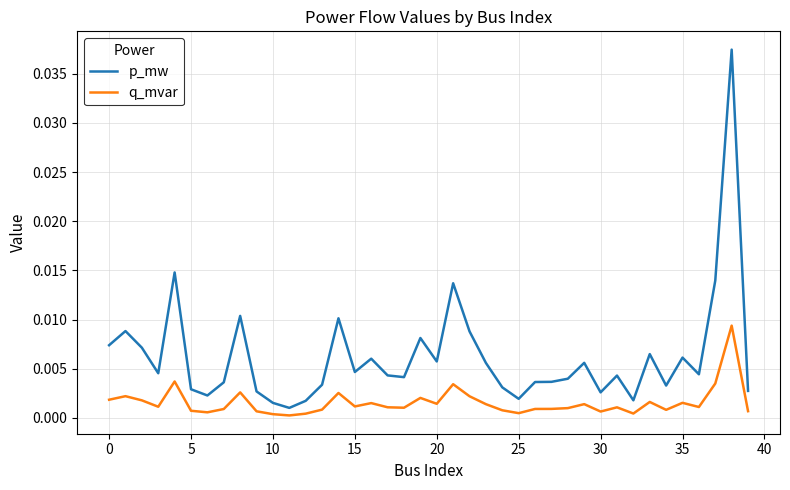

List the series in order of their overall mean, lowest first.

q_mvar, p_mw